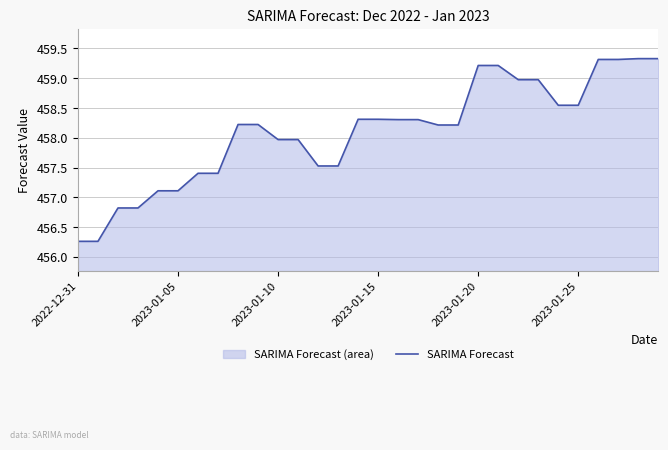

What is the sum of all values?

13743.1